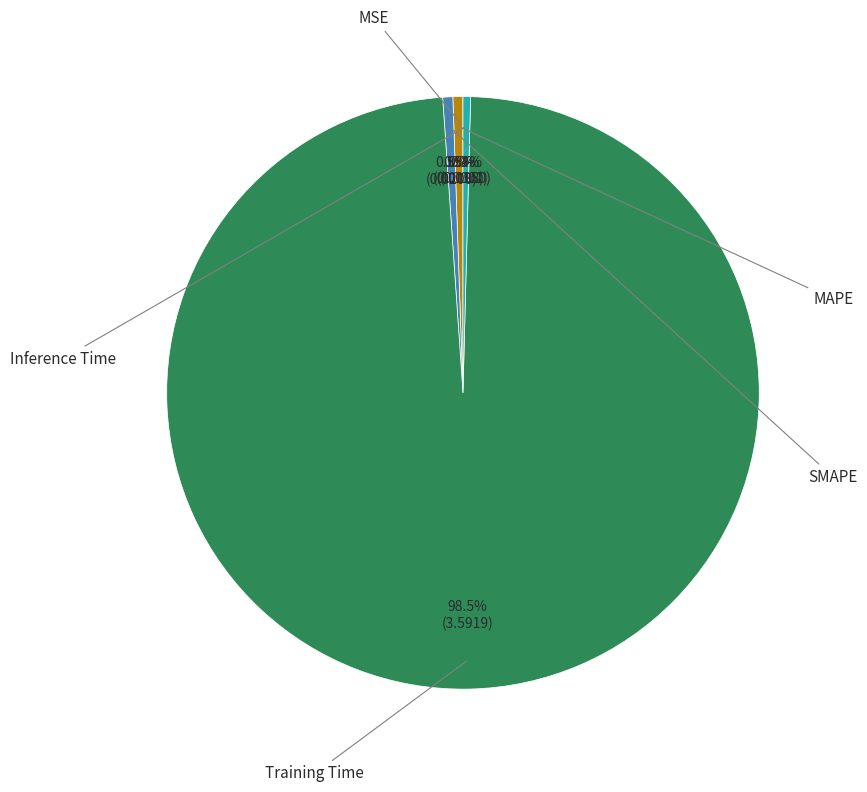

Count the number of slices in the pie.

5